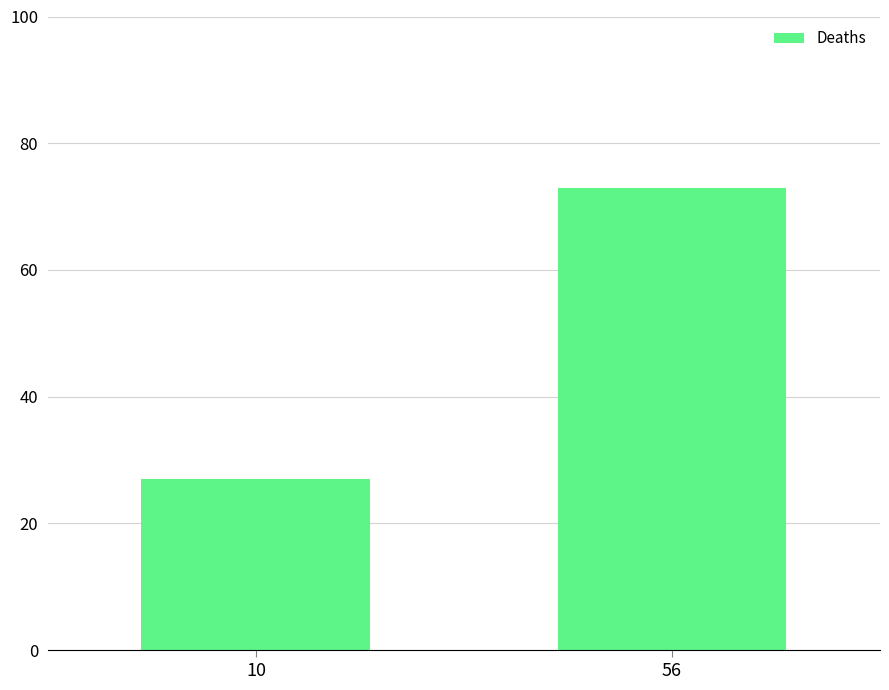

Reading left to right, what are all the values shown in this chart?

10=27	56=73